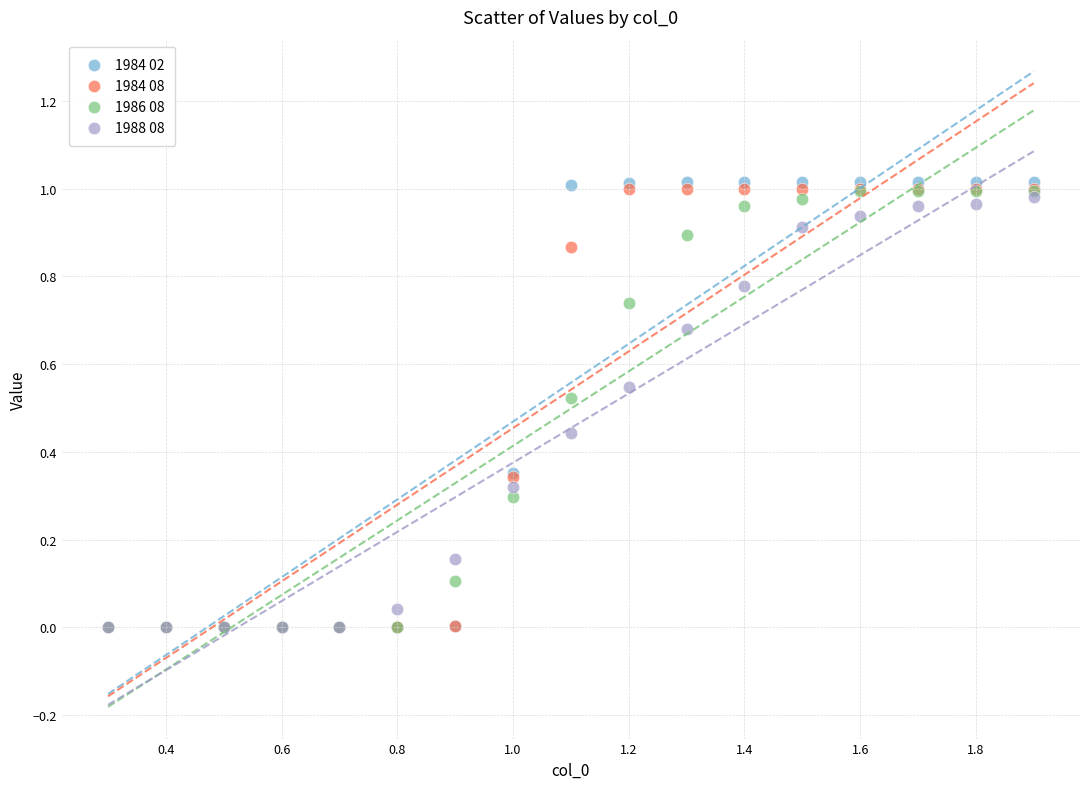

What are all the series names shown in the legend?

1984 02, 1984 08, 1986 08, 1988 08